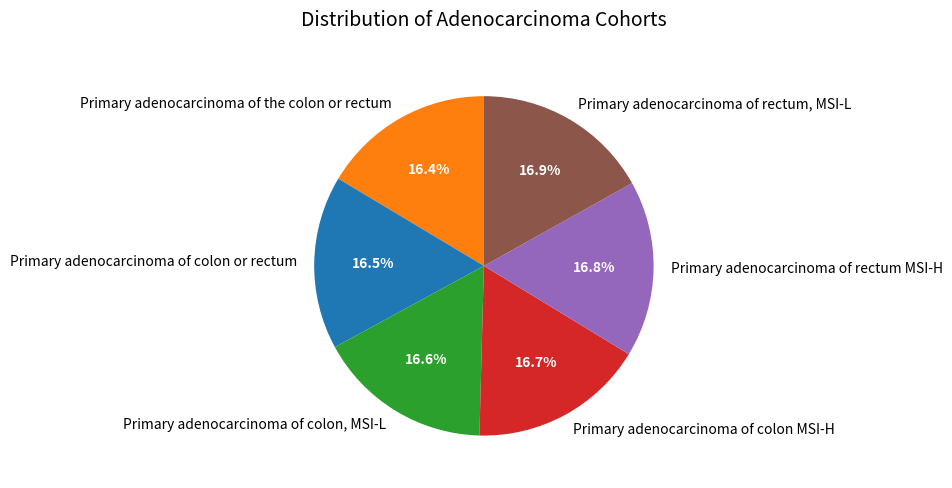

Rank the categories by value from lowest to highest.

Primary adenocarcinoma of the colon or rectum, Primary adenocarcinoma of colon or rectum, Primary adenocarcinoma of colon, MSI-L, Primary adenocarcinoma of colon MSI-H, Primary adenocarcinoma of rectum MSI-H, Primary adenocarcinoma of rectum, MSI-L